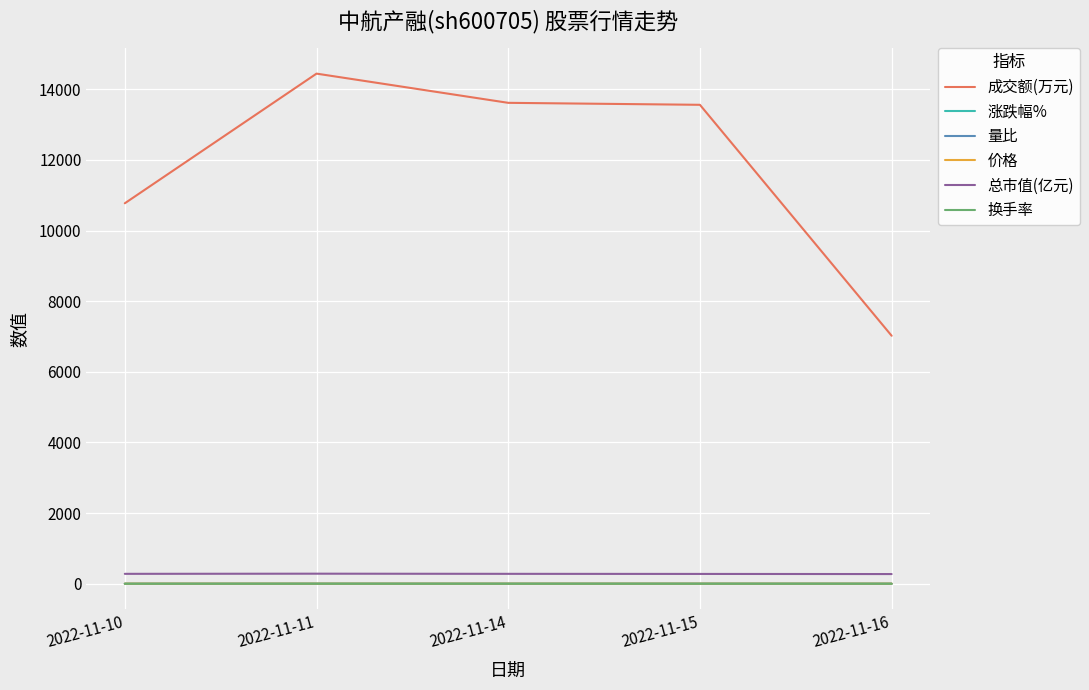

What is the average value of the 成交额(万元) series?

11883.4